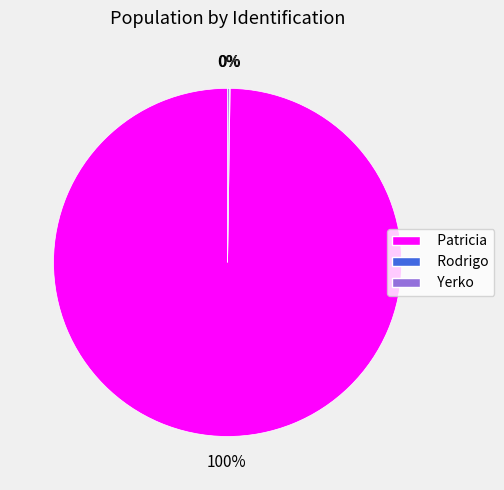

To the nearest percent, what is the average slice percentage?

33%